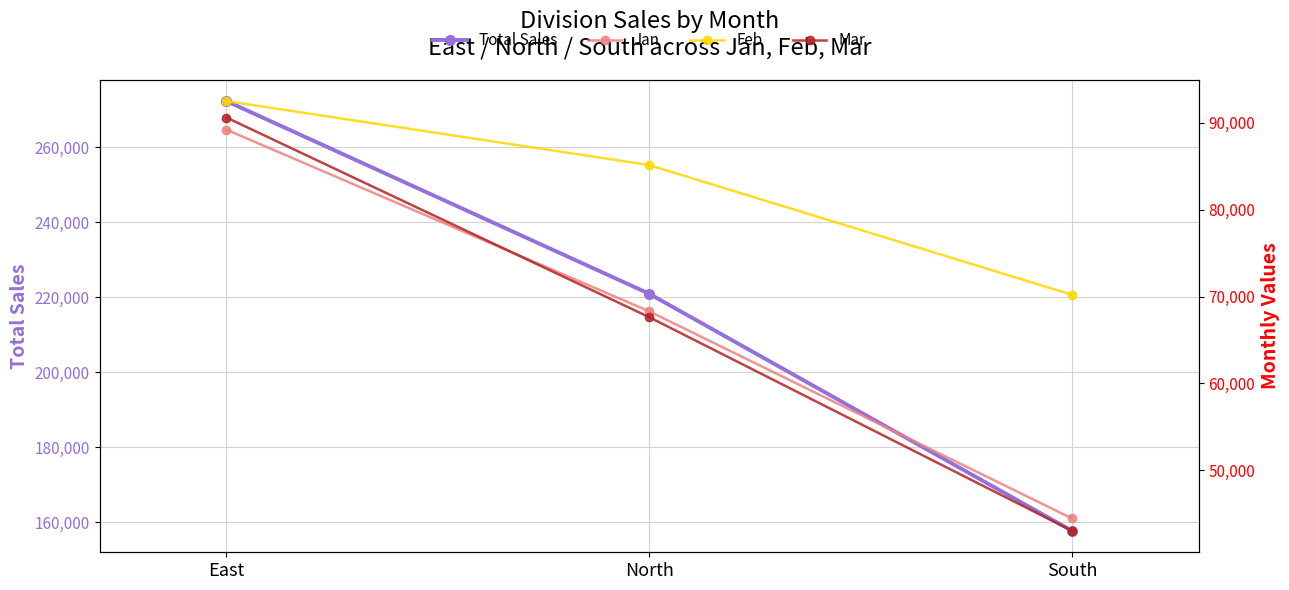

What is the value of the Feb point at the 2nd from the left?

85125